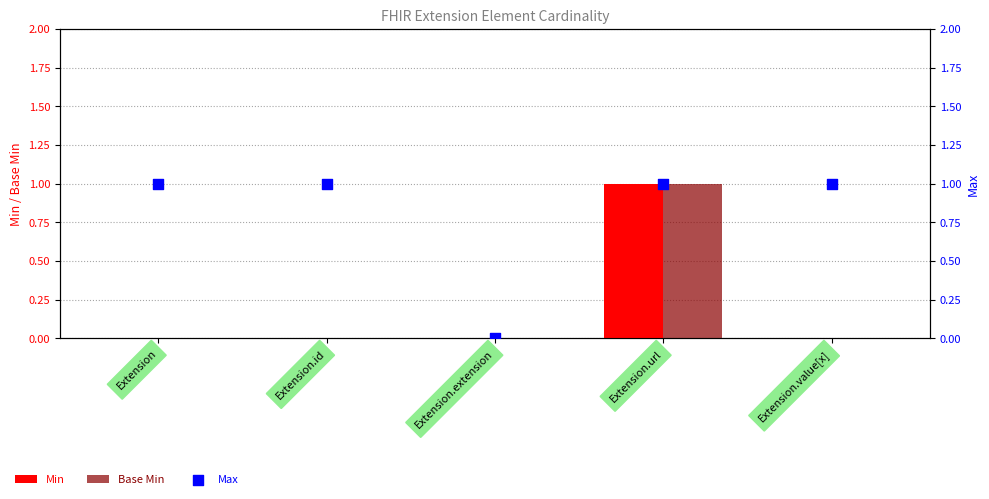

Is the value of Min at Extension.id greater than the value of Base Min at Extension.value[x]?

No